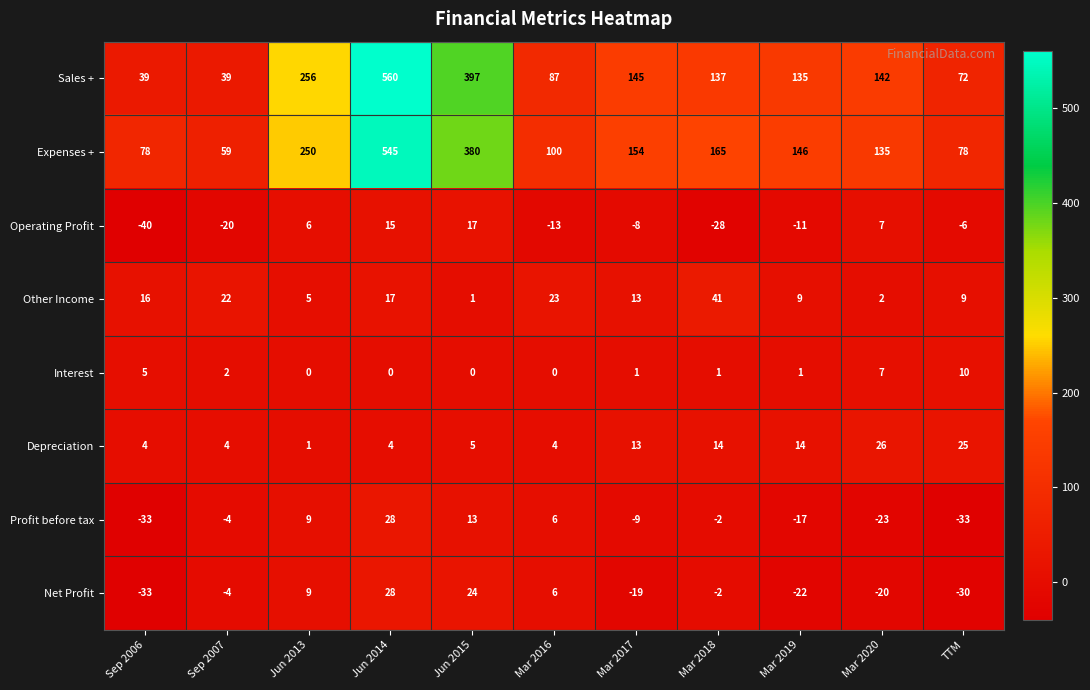

At which category is the sum across all series the highest?

Jun 2014